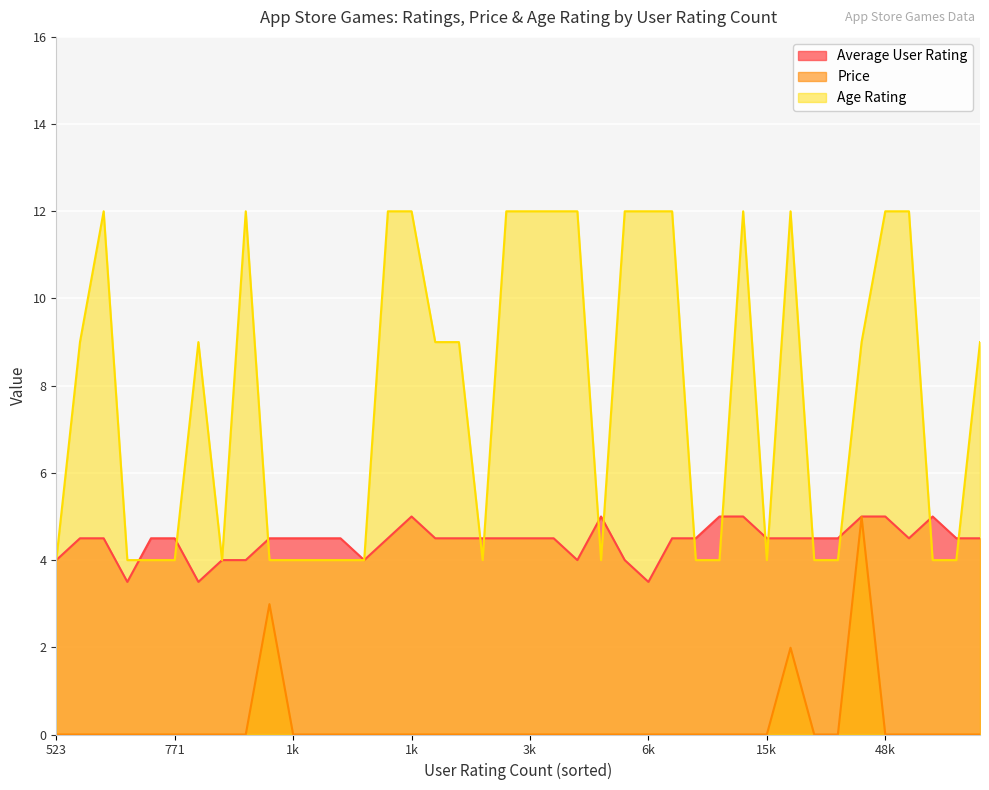

What are all the series names shown in the legend?

Average User Rating, Price, Age Rating